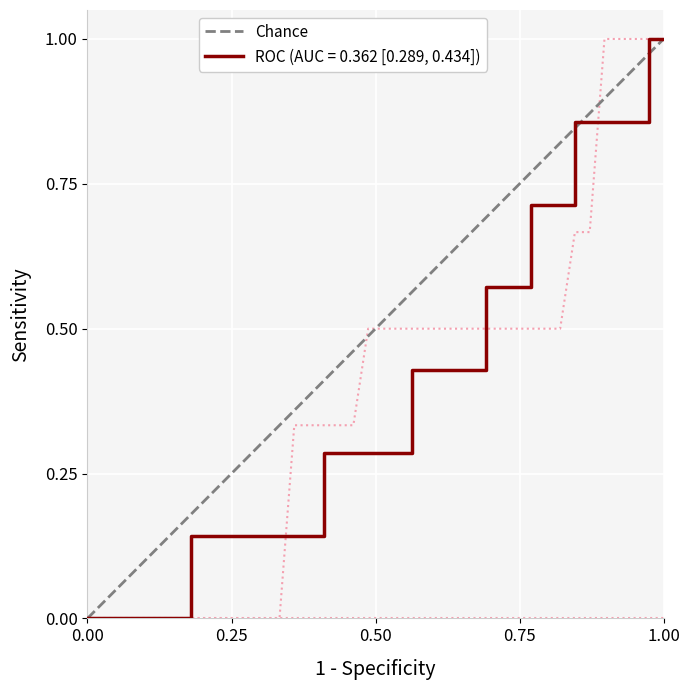

Count the number of data series in this chart.

1